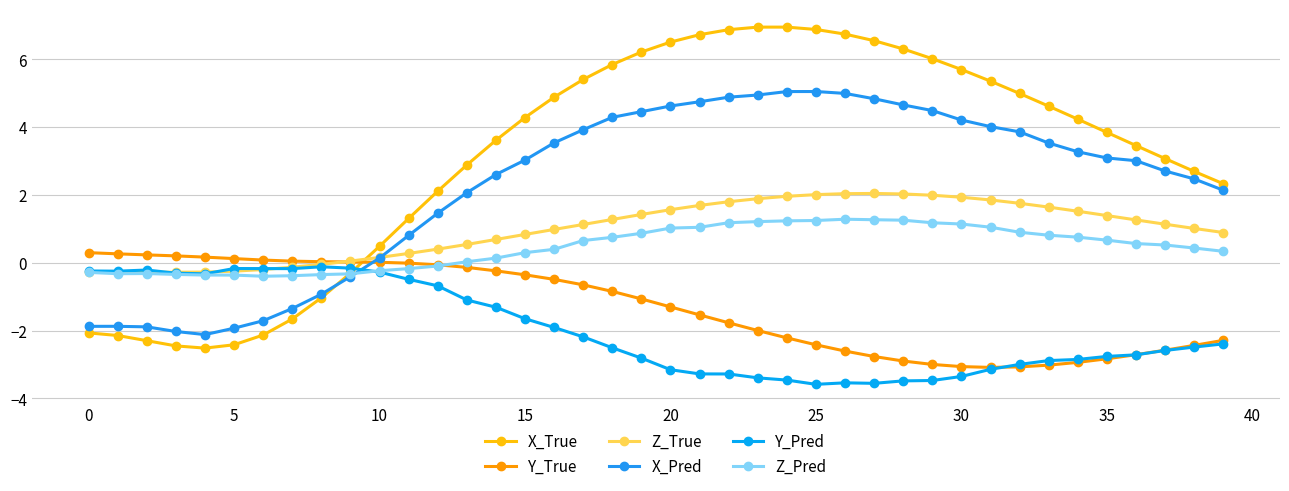

How many series are shown in this chart?

6